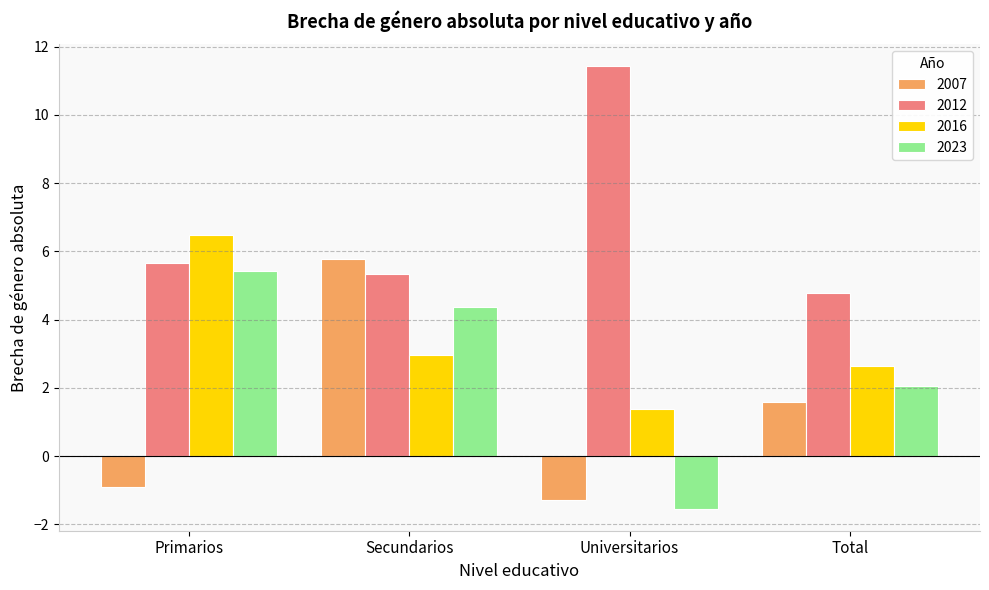

How many values in the 2012 series exceed 5?

3